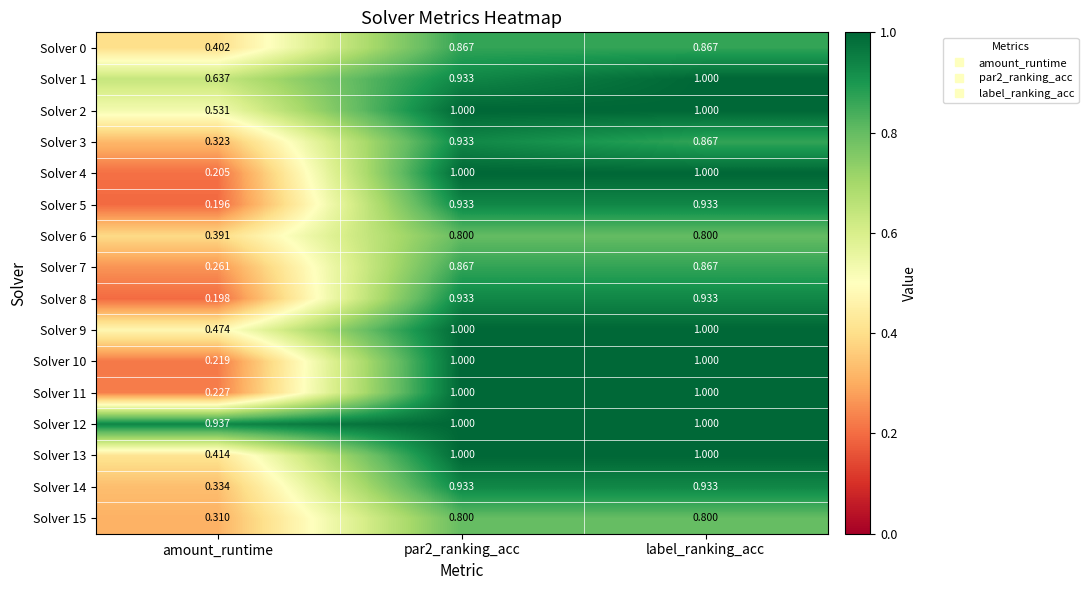

At which label is Solver 11 closest to 0?

amount_runtime